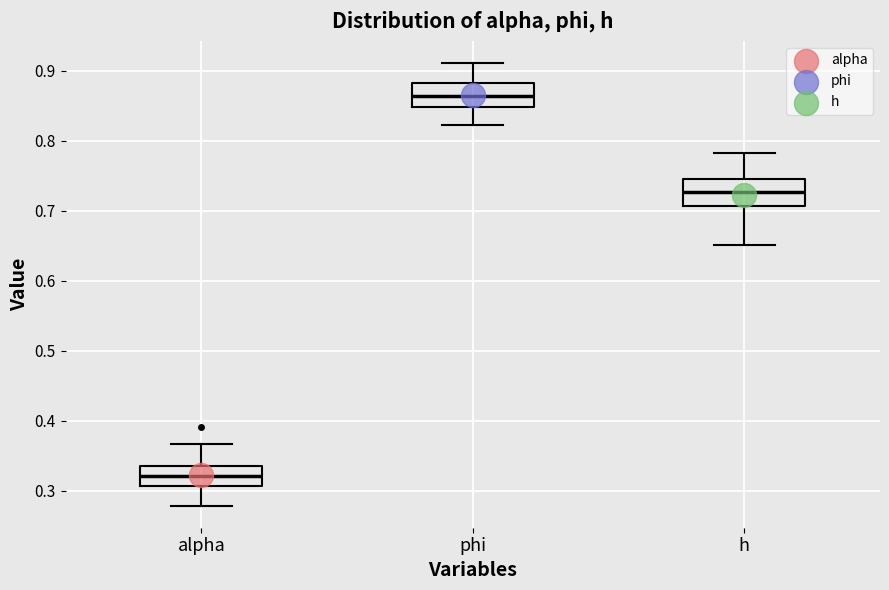

Reading left to right, transcribe this box plot: for each box, give where its median line is, the range the box spans, and where its two whiskers end, as read against the y-axis. The values are not printed on the chart, so give them approximately, as read against the axis.

alpha: median 0.32, box 0.31 to 0.34, whiskers 0.28 to 0.37
phi: median 0.86, box 0.85 to 0.88, whiskers 0.82 to 0.91
h: median 0.73, box 0.71 to 0.75, whiskers 0.65 to 0.78